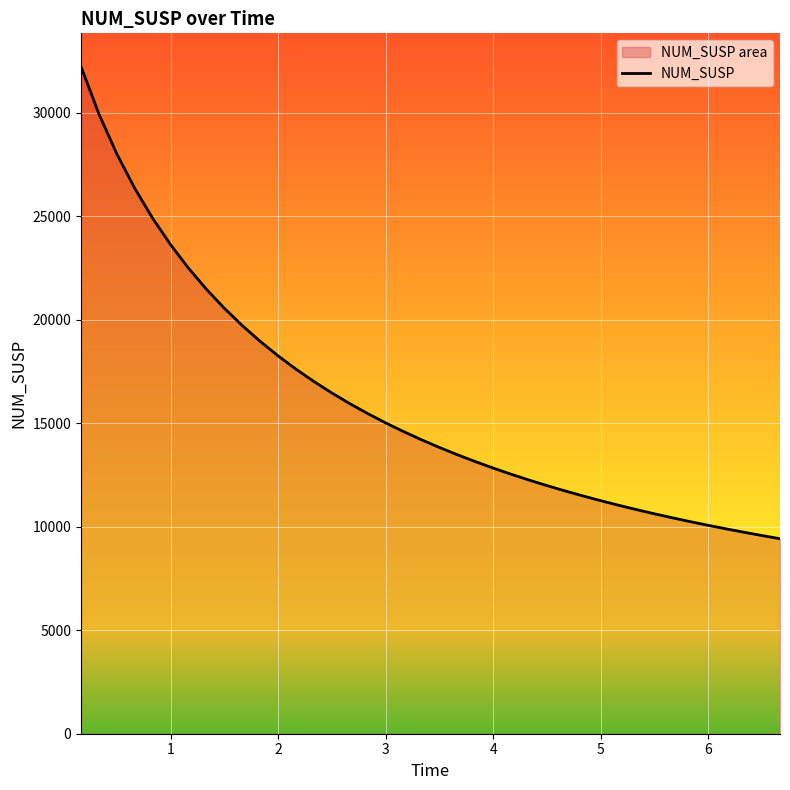

What is the minimum value shown in the chart?

9424.6